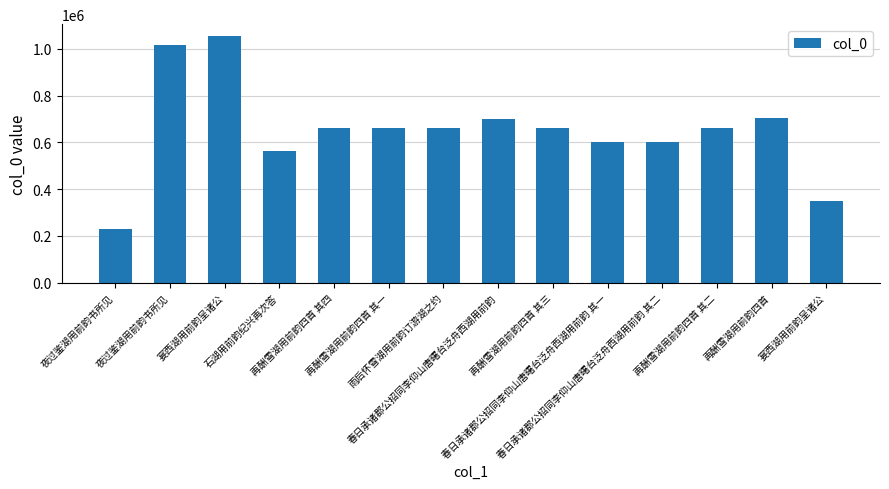

Reading left to right, list all the values displayed in this chart.

夜过鉴湖用前韵书所见=229259	夜过鉴湖用前韵书所见=1016423	宴西湖用前韵呈诸公=1052846	石湖用前韵纪兴再次答=564547	再酬雪湖用前韵四首 其四=660302	再酬雪湖用前韵四首 其一=660299	雨后怀雪湖用前韵订游湖之约=660379	春日承诸郡公招同李仰山唐曙台泛舟西湖用前韵=701059	再酬雪湖用前韵四首 其三=660301	春日承诸郡公招同李仰山唐曙台泛舟西湖用前韵 其一=601439	春日承诸郡公招同李仰山唐曙台泛舟西湖用前韵 其二=601440	再酬雪湖用前韵四首 其二=660300	再酬雪湖用前韵四首=703018	宴西湖用前韵呈诸公=349396